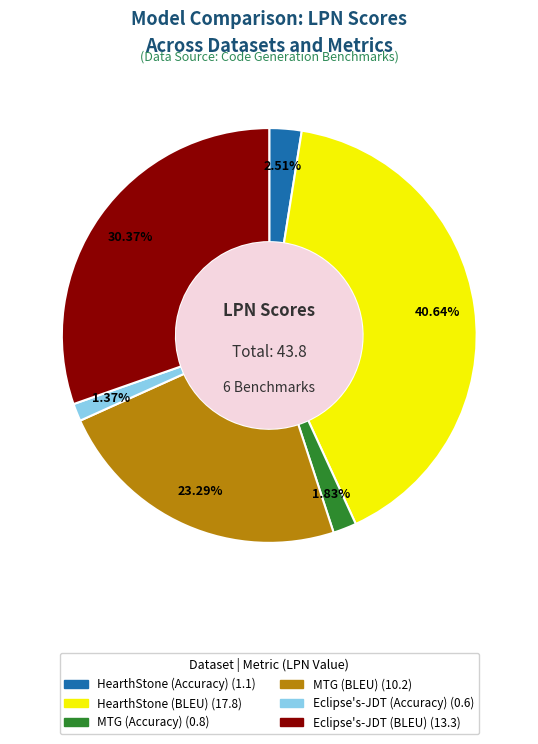

Combined, do Eclipse's-JDT (Accuracy) and Eclipse's-JDT (BLEU) account for over 50%?

No